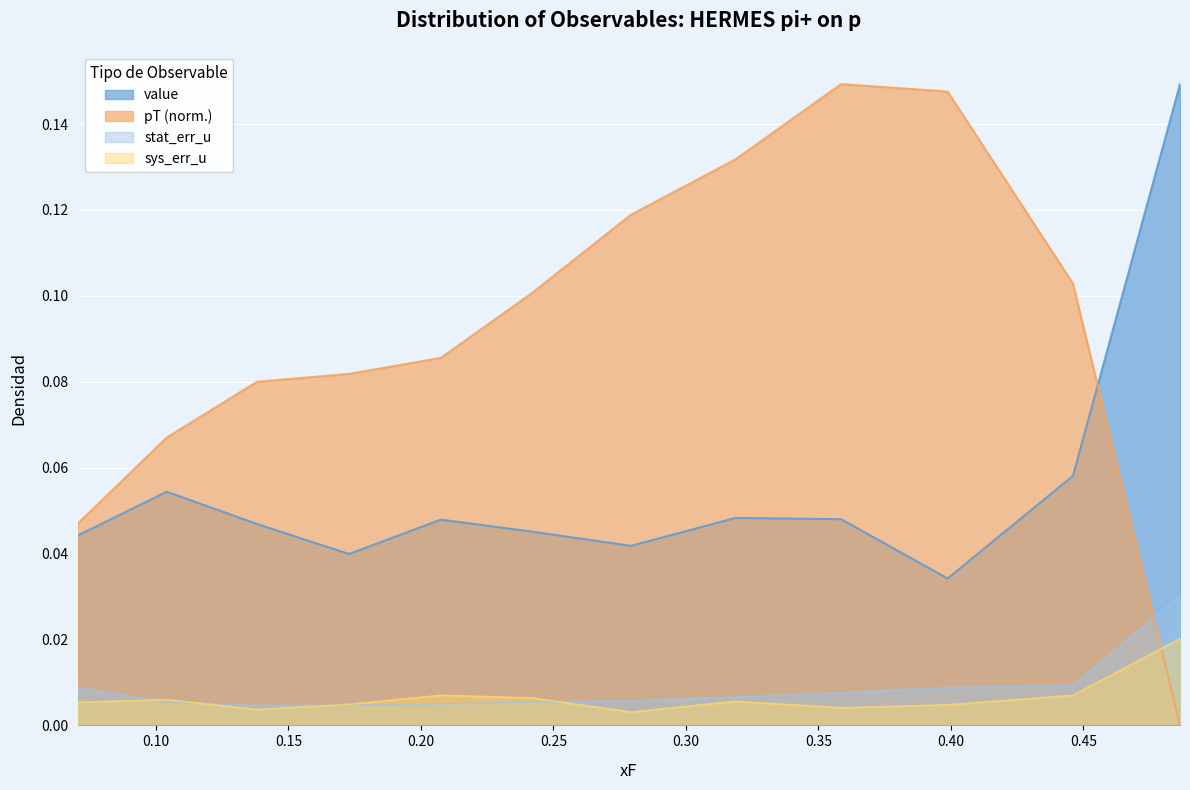

Rank the series by their maximum value, from lowest to highest.

sys_err_u, stat_err_u, value, pT